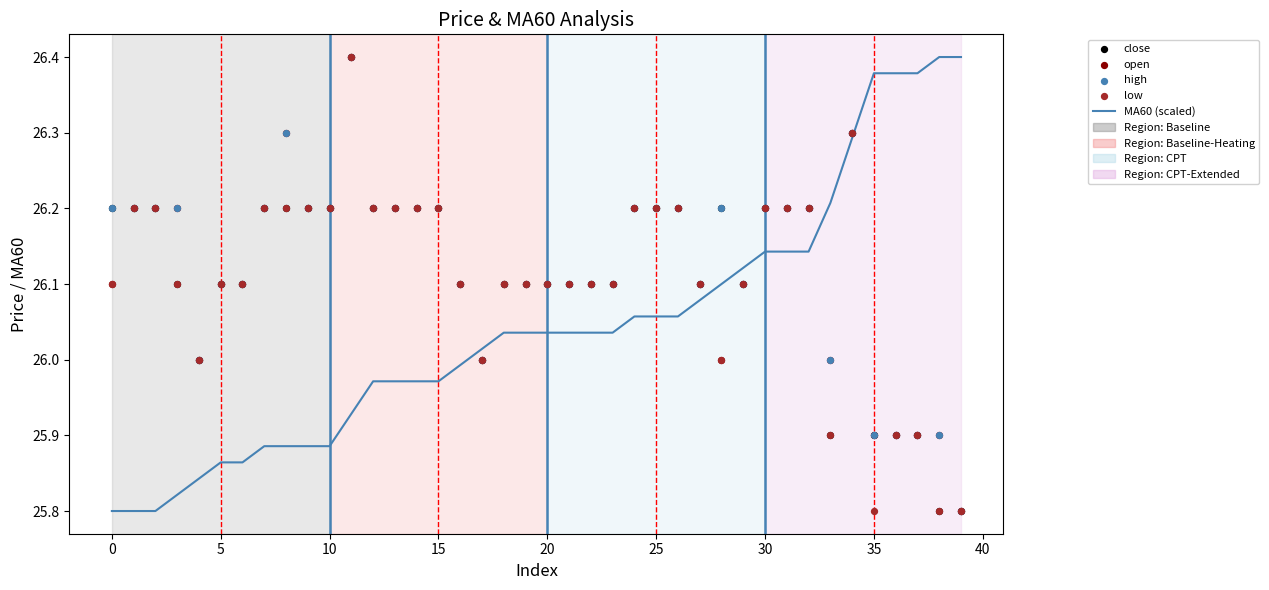

Which series reaches the minimum Y coordinate?

MA60 (scaled)